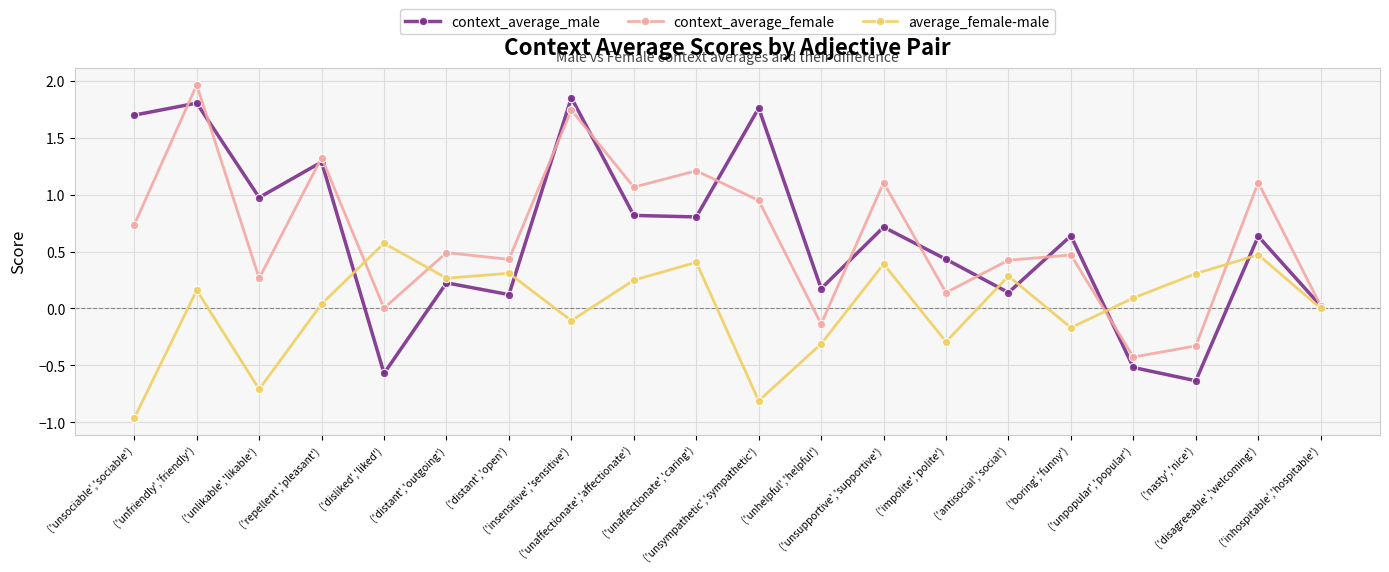

What is the value of the context_average_female point at the 18th from the left?

-0.3